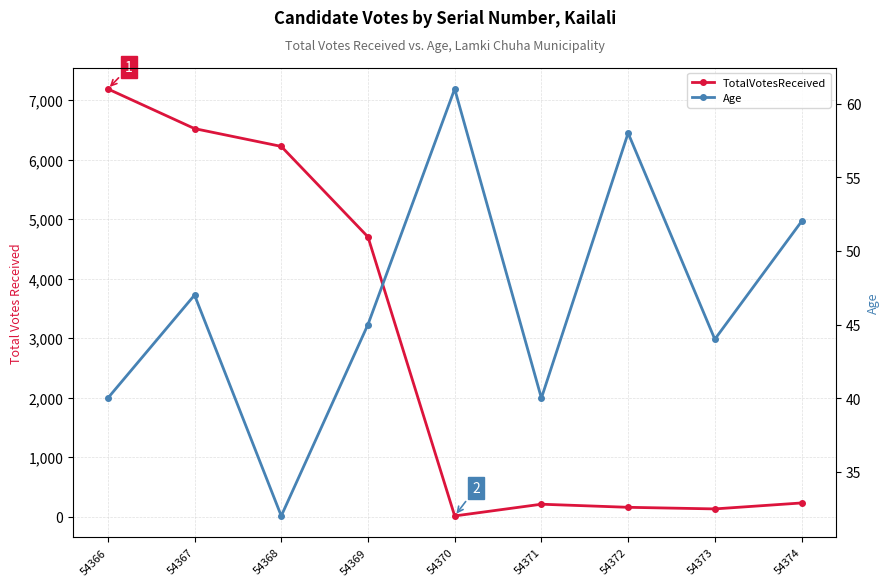

True or false: TotalVotesReceived has a value of 6222 at 54368.

True